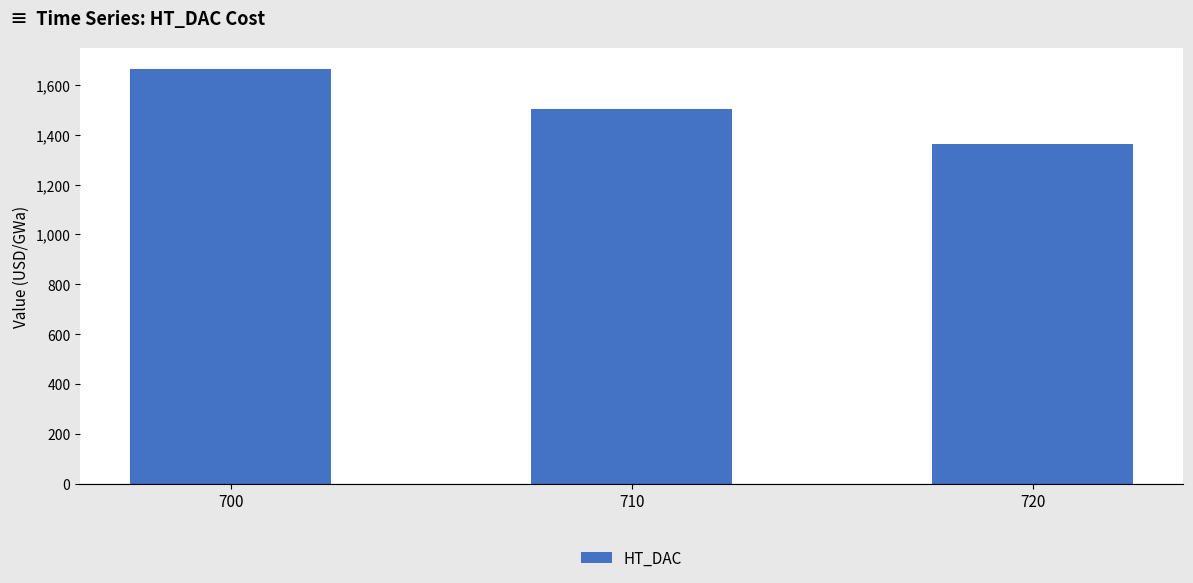

Reading left to right, extract all data points from this chart.

700=1663.5	710=1504.4	720=1360.6